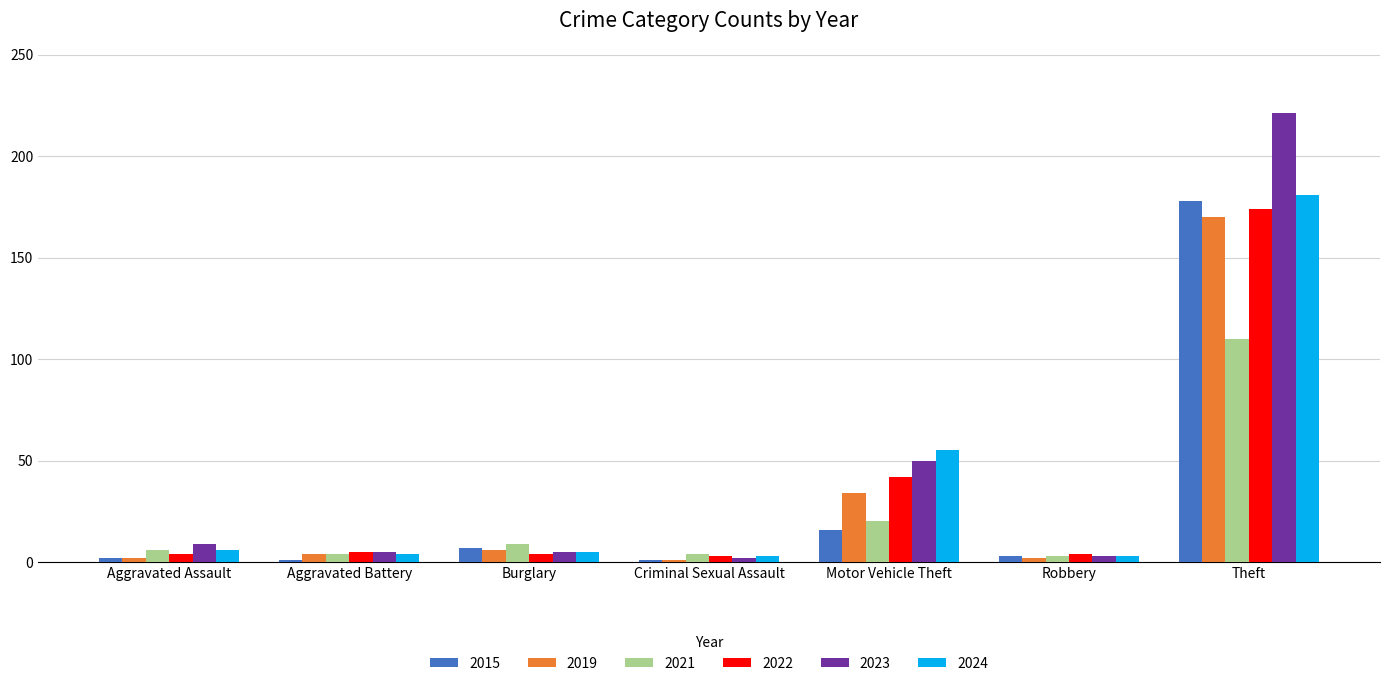

Which label corresponds to the largest value in the chart?

Theft